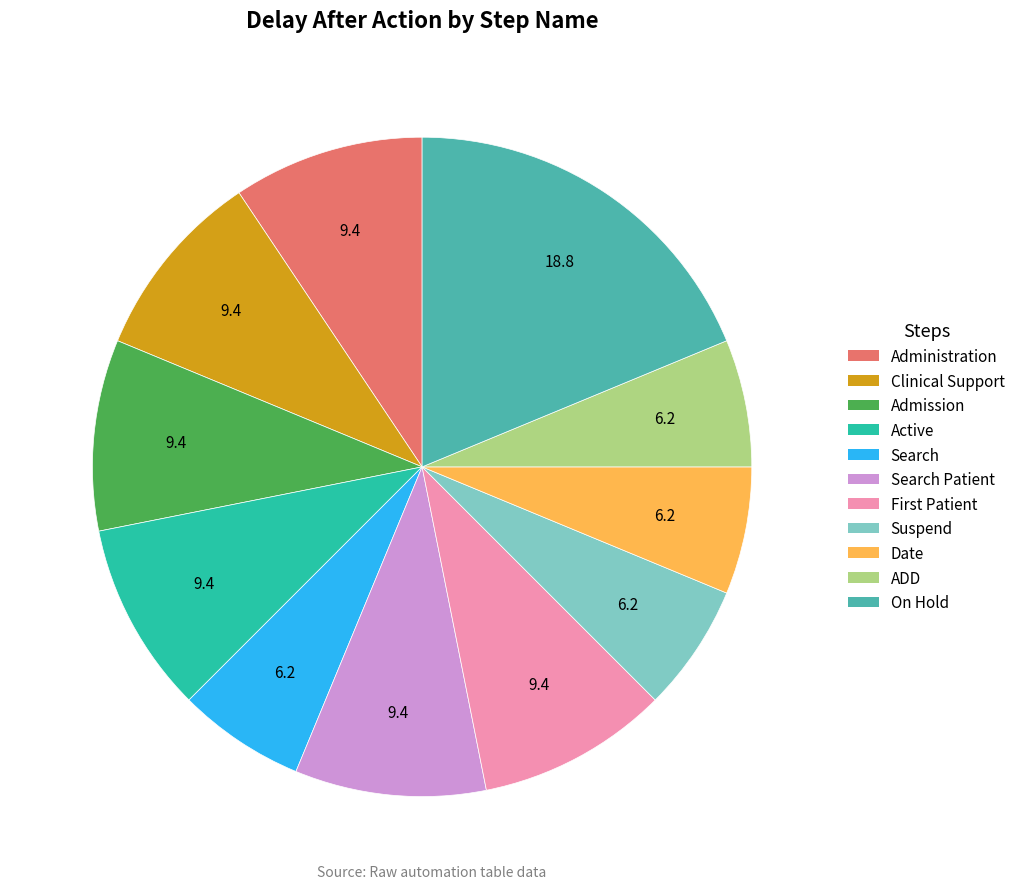

Is there any slice that represents more than half of the pie?

No